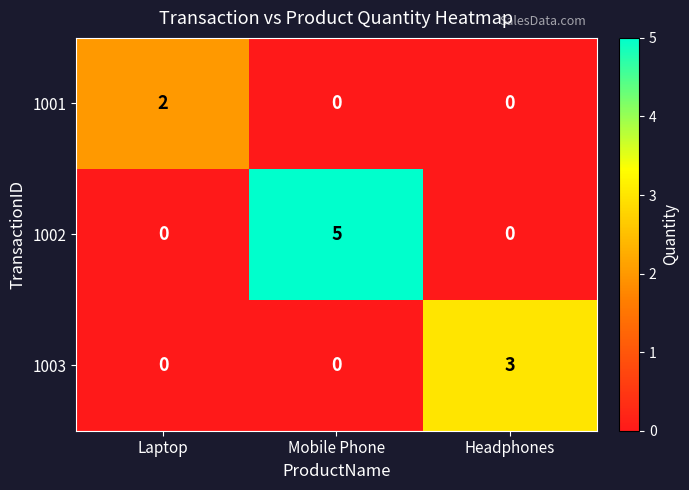

Rank the series by their average value, from highest to lowest.

1002, 1003, 1001